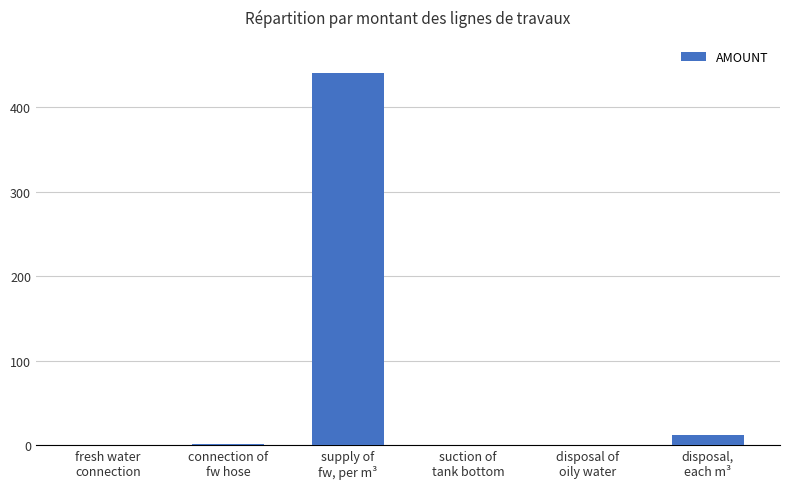

Are the bars horizontal?

No